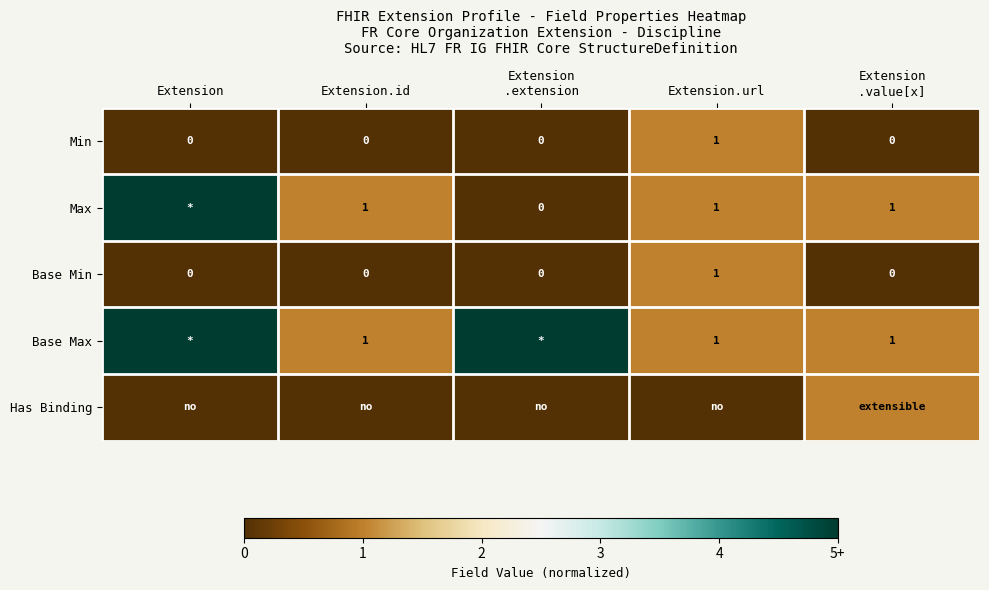

What is the highest value of the Min series?

1.0